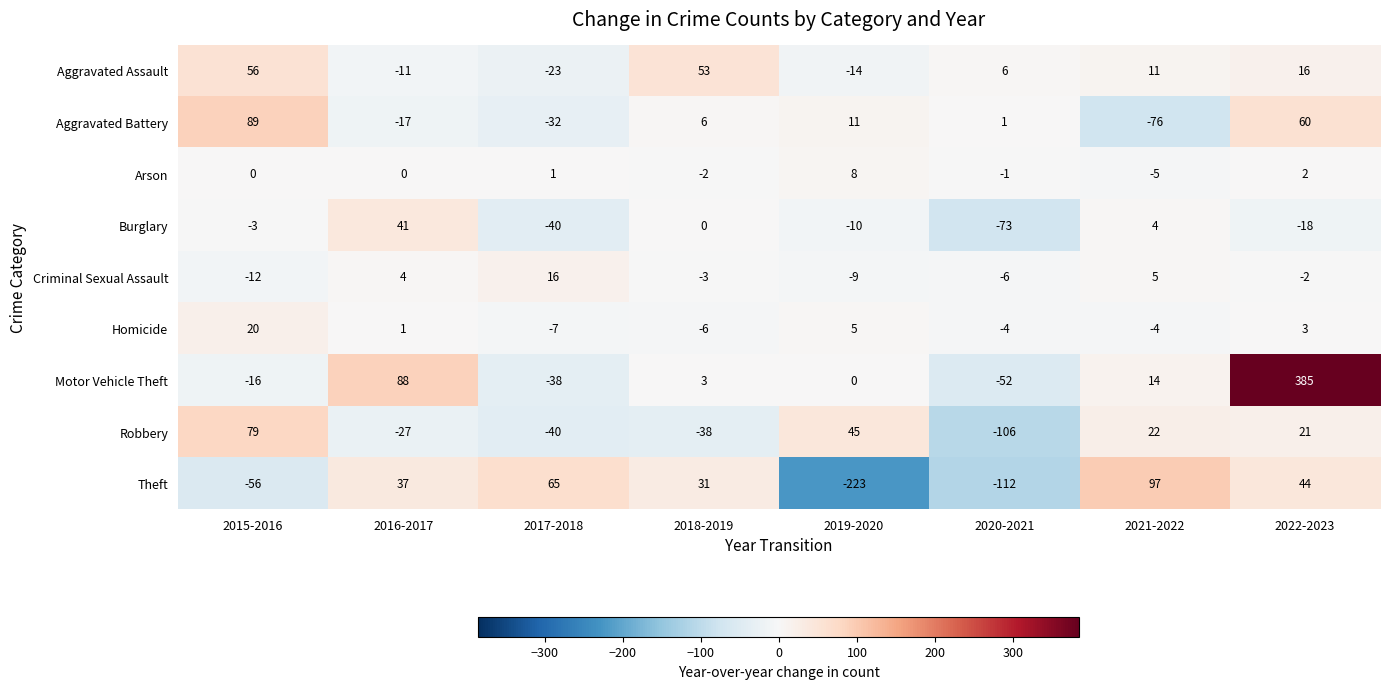

Which category has the lowest value in the Motor Vehicle Theft series?

2020-2021